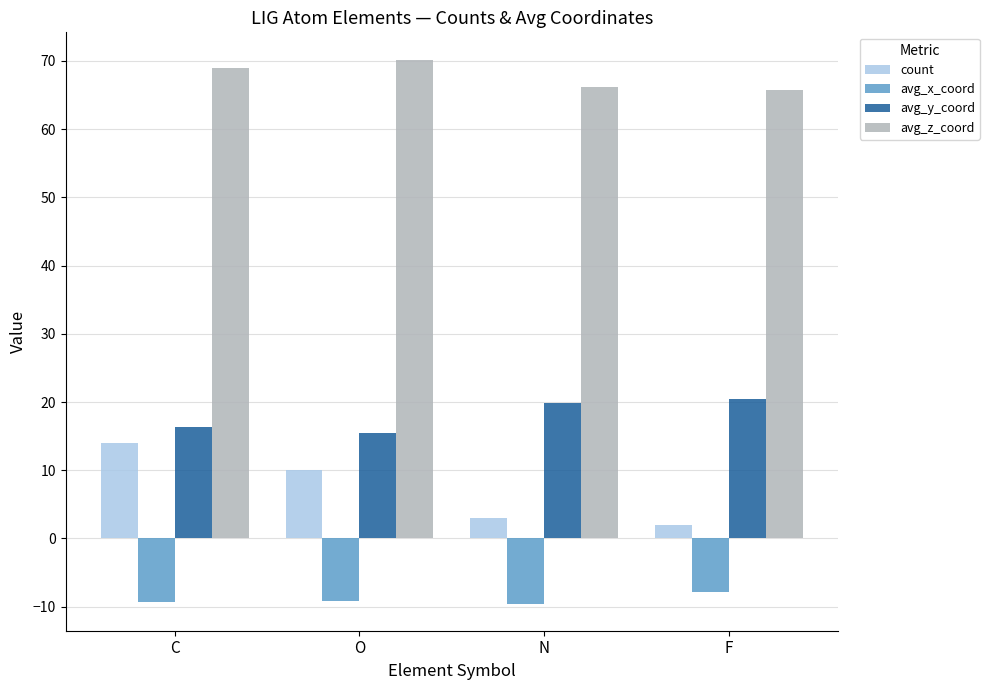

What is the sum of the count values at C and N?

17.0